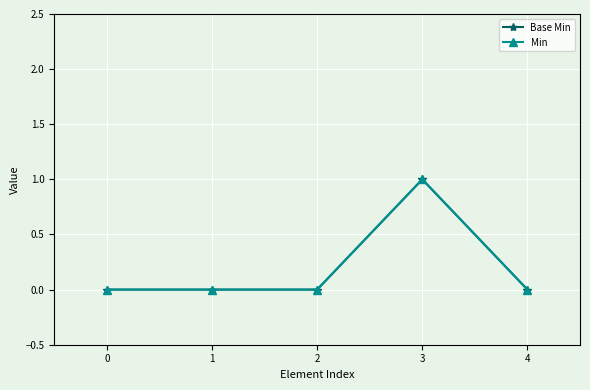

Does the chart have visible grid lines?

Yes